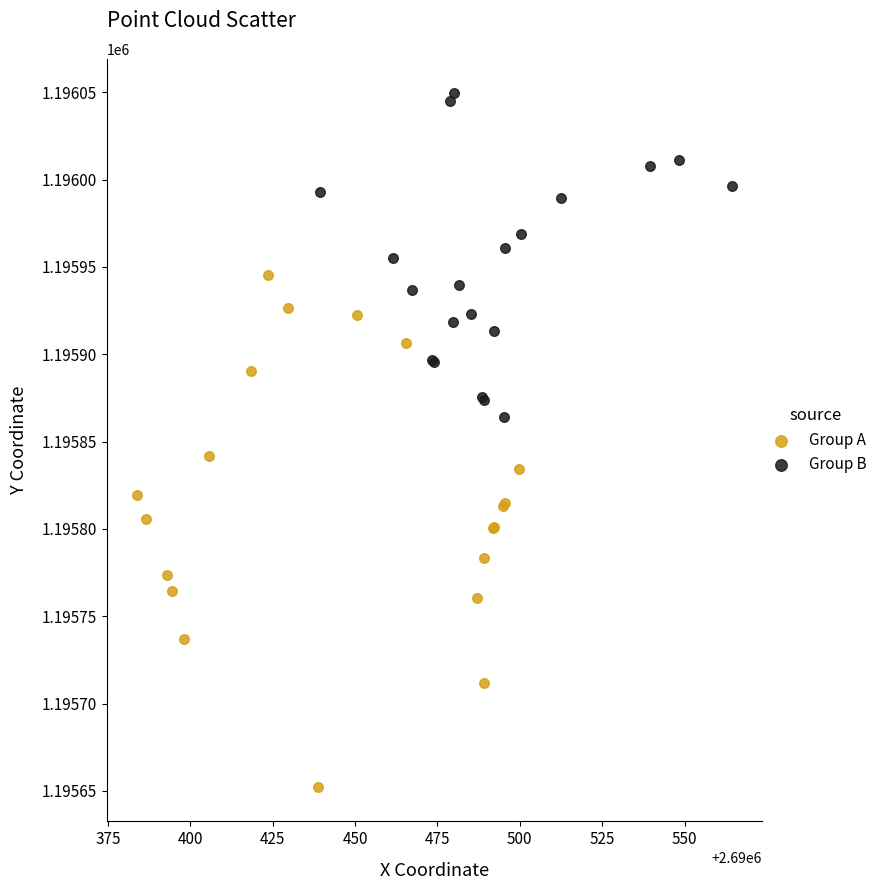

Which series reaches the minimum Y coordinate?

Group A